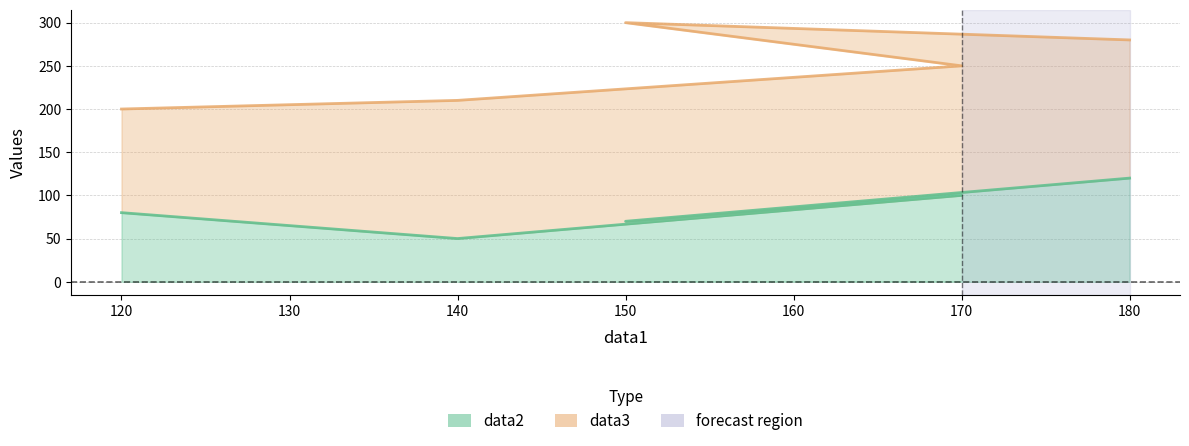

Is it true that data3 equals 308 at 140?

False